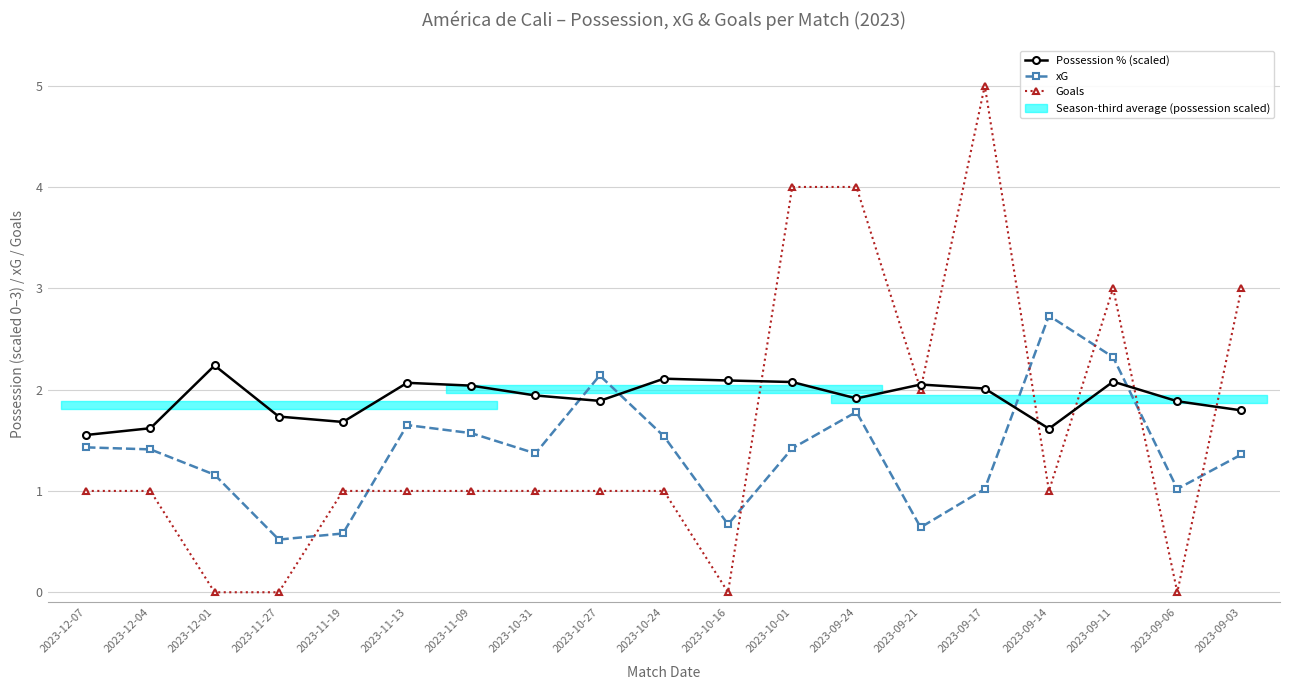

At which category is the sum across all series the highest?

2023-09-17